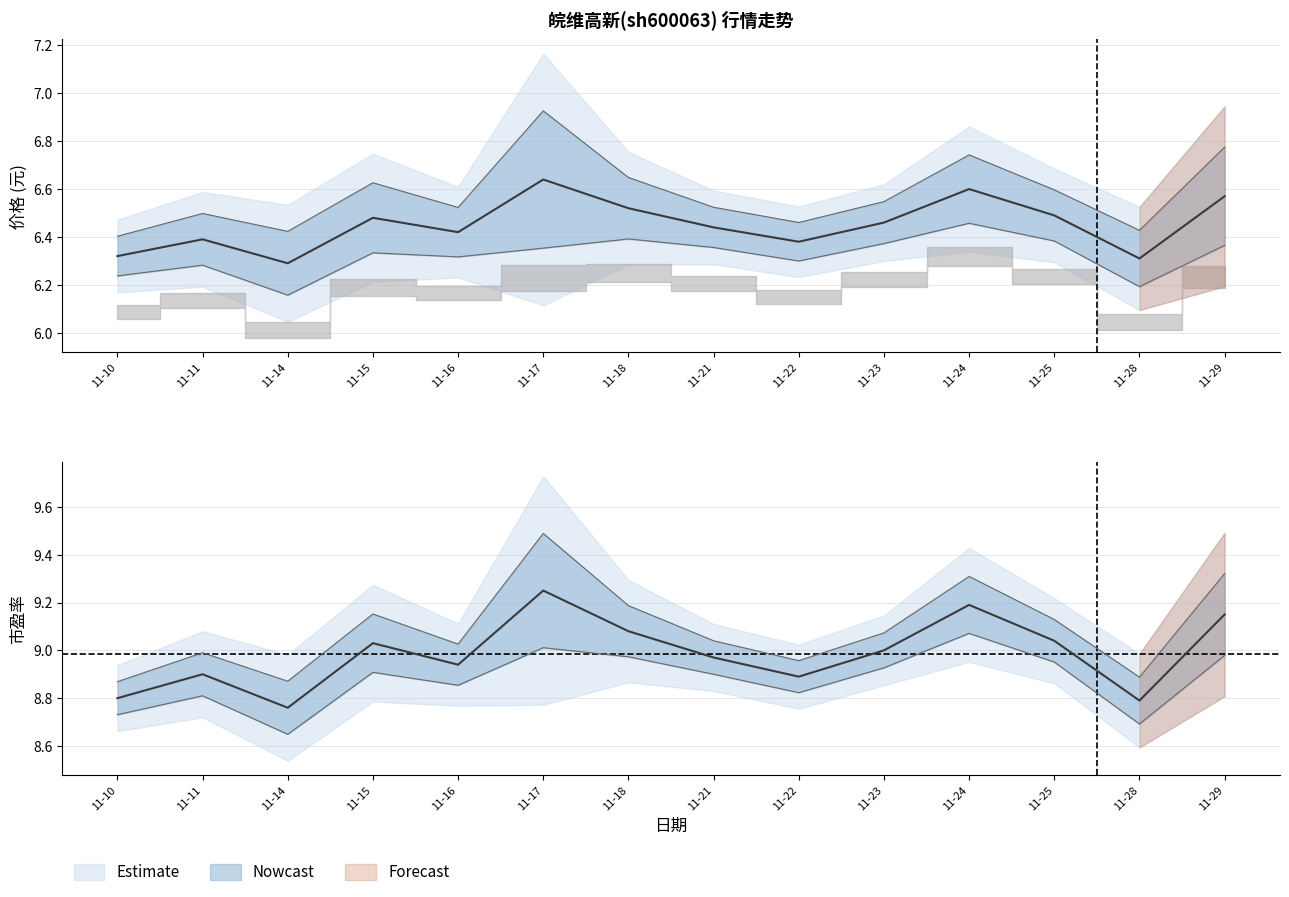

What is the sum of the 价格 values at 11-11 and 11-23?

12.8